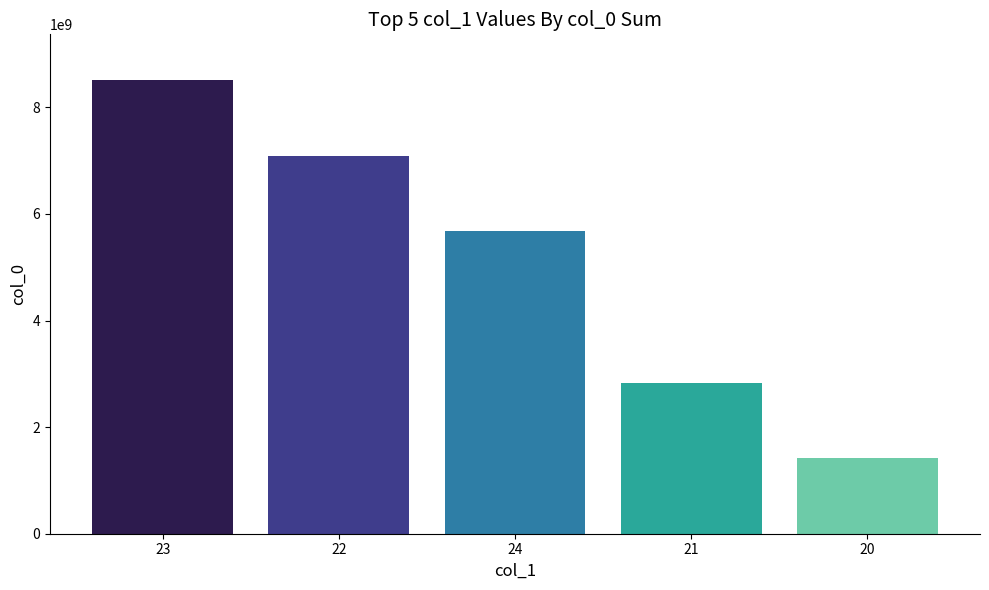

Count the values in the range 2834296896 to 7090609540.

3